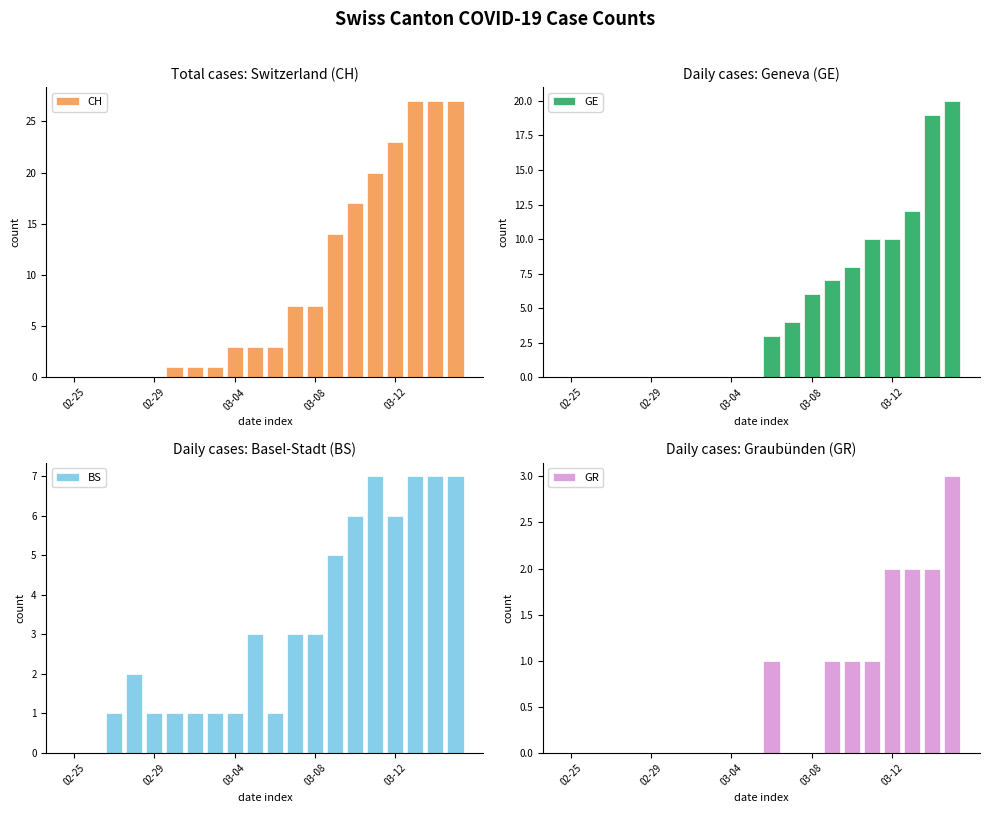

The CH series shows 23 at 03-12. True or false?

True